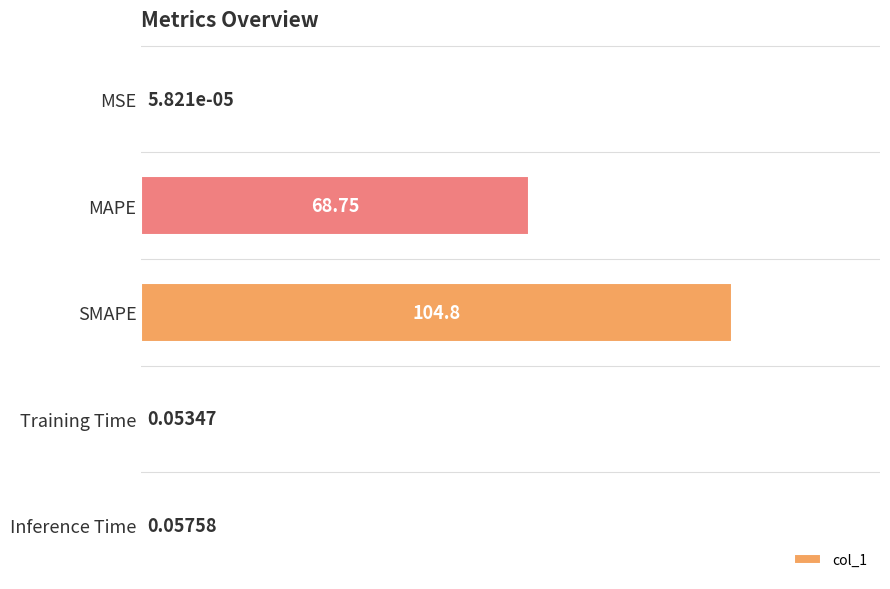

Which label corresponds to the largest value in the chart?

SMAPE